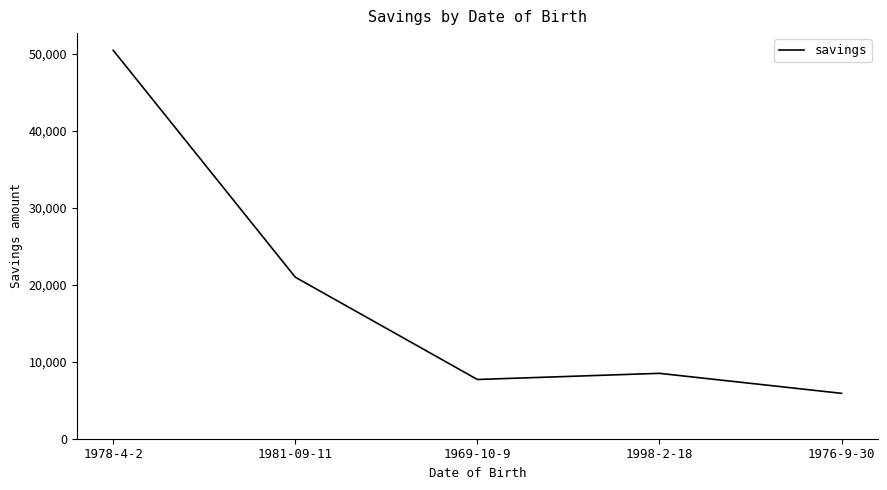

What is the difference between the maximum and minimum values?

44600